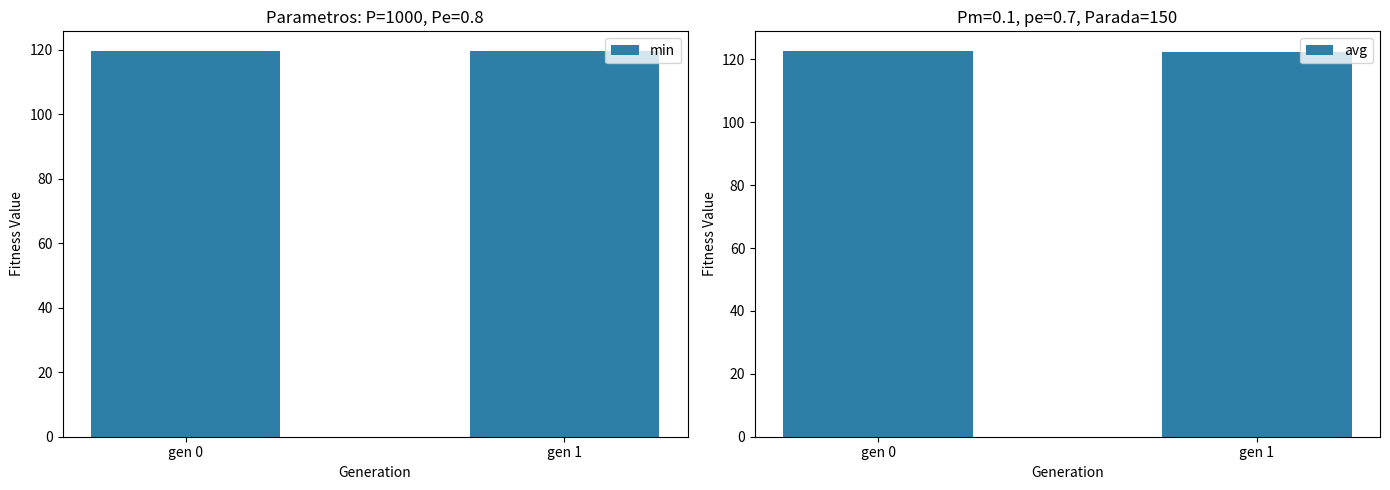

What is the minimum value shown in the chart?

119.7